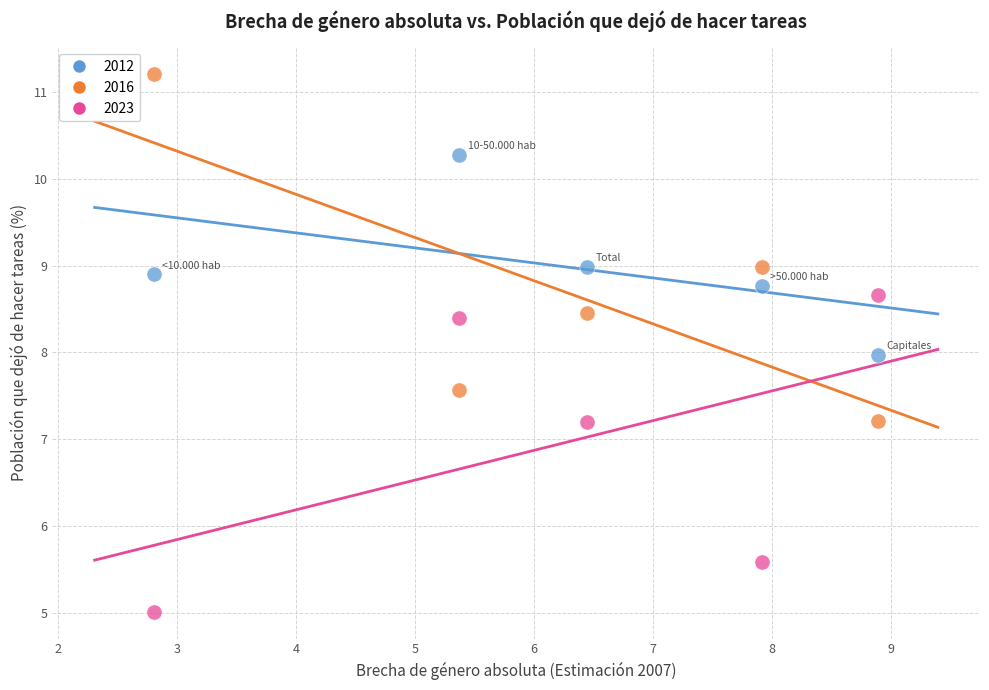

Which series has the largest Y range (max minus min)?

2016